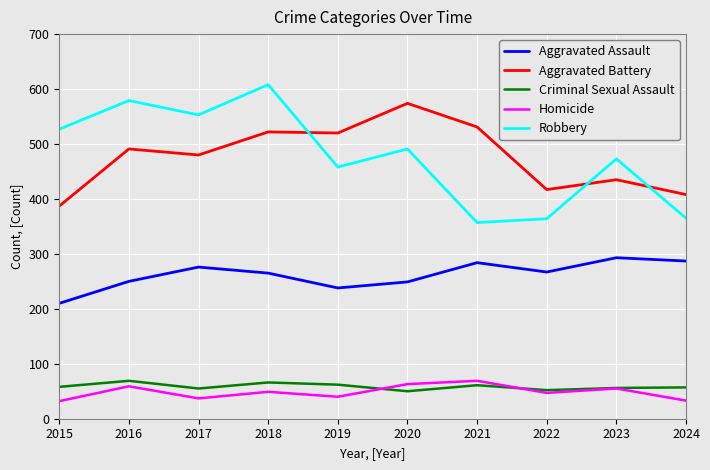

What is the average value of the Homicide series?

48